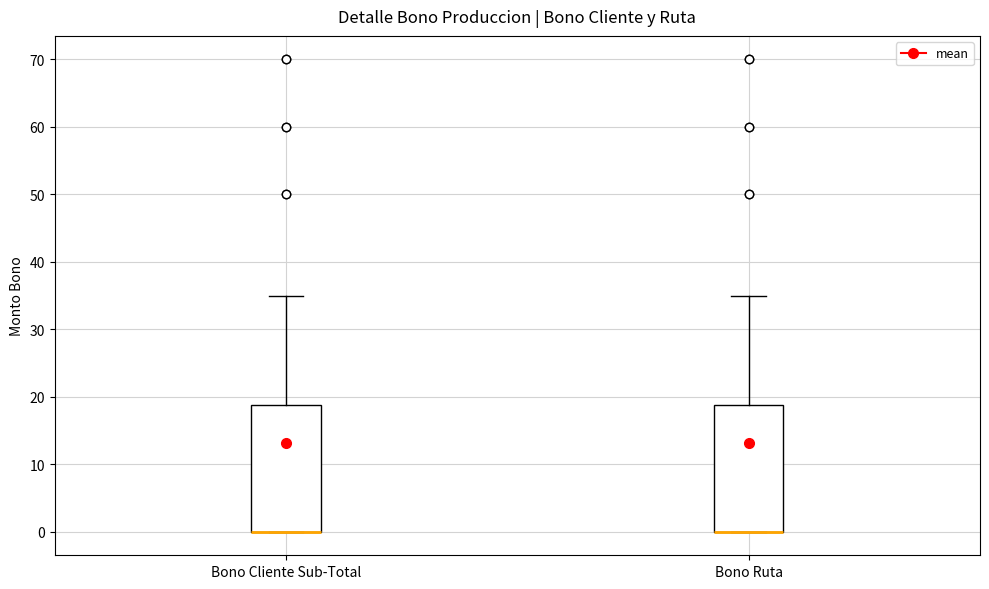

Reading left to right, transcribe this box plot: for each box, give where its median line is, the range the box spans, and where its two whiskers end, as read against the y-axis. The values are not printed on the chart, so give them approximately, as read against the axis.

Bono Cliente Sub-Total: median 0 (drawn on the box's lower edge), box 0 to 19, whiskers 0 to 35
Bono Ruta: median 0 (drawn on the box's lower edge), box 0 to 19, whiskers 0 to 35